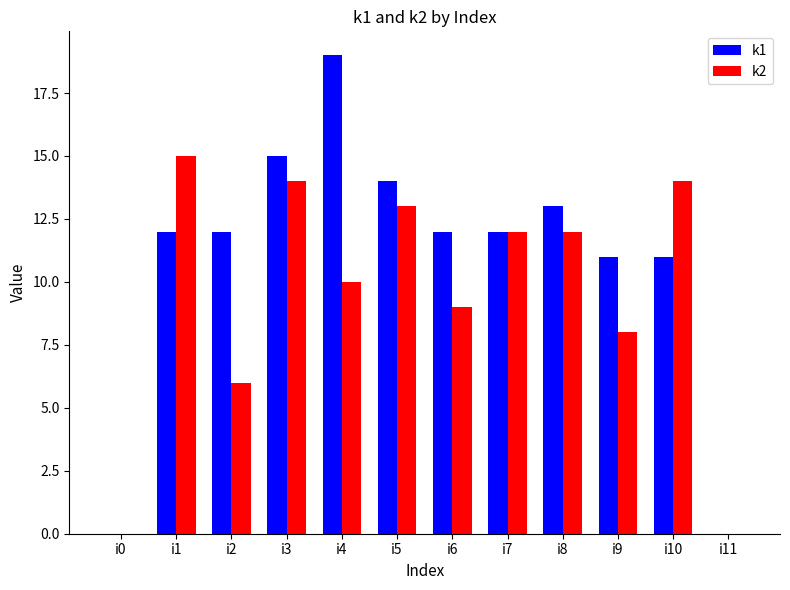

How many series are shown in this chart?

2